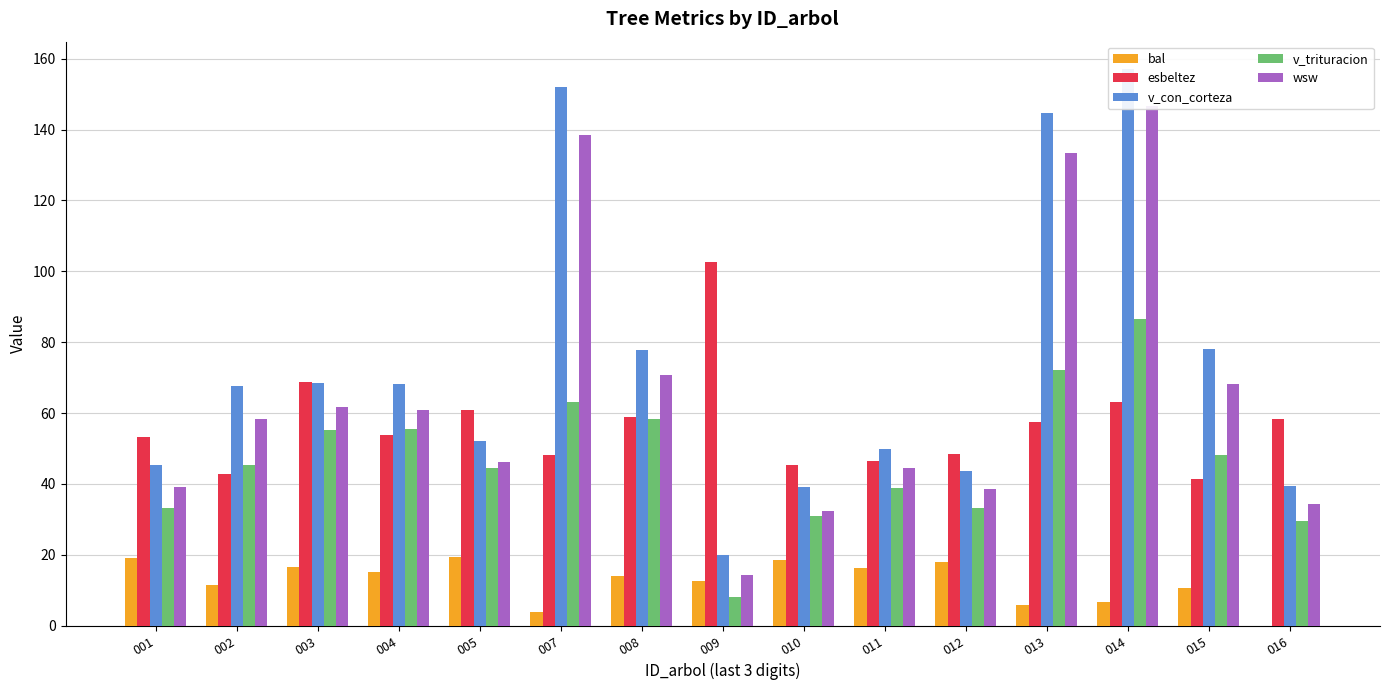

How many groups of bars are there?

15